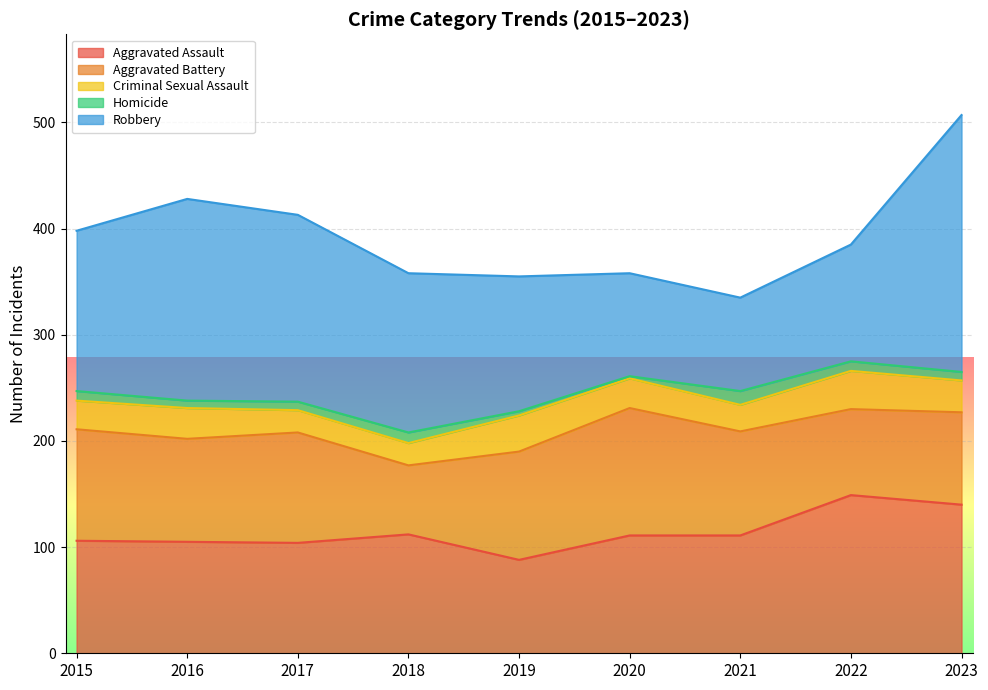

At how many categories does at least one series exceed 188?

2